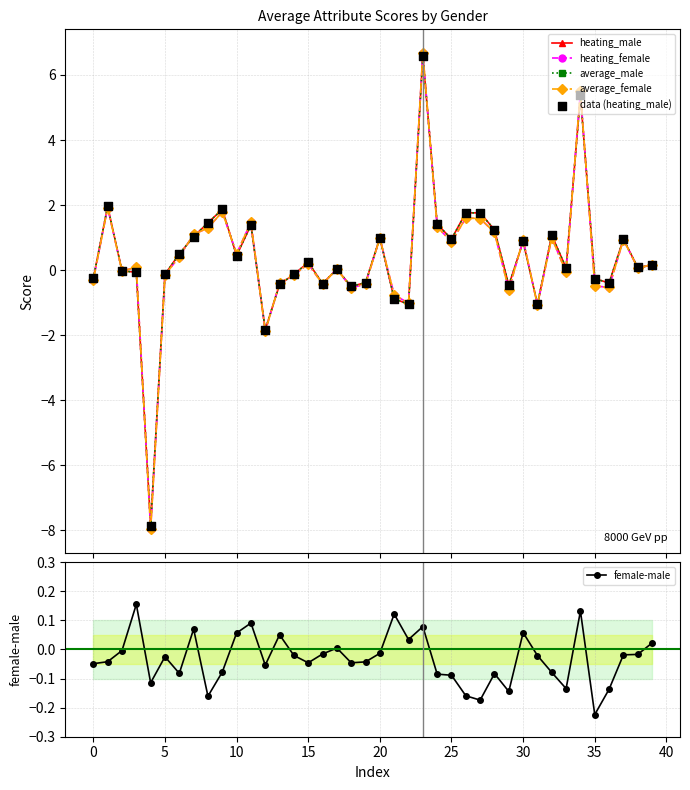

Which series has the largest Y range (max minus min)?

heating_female